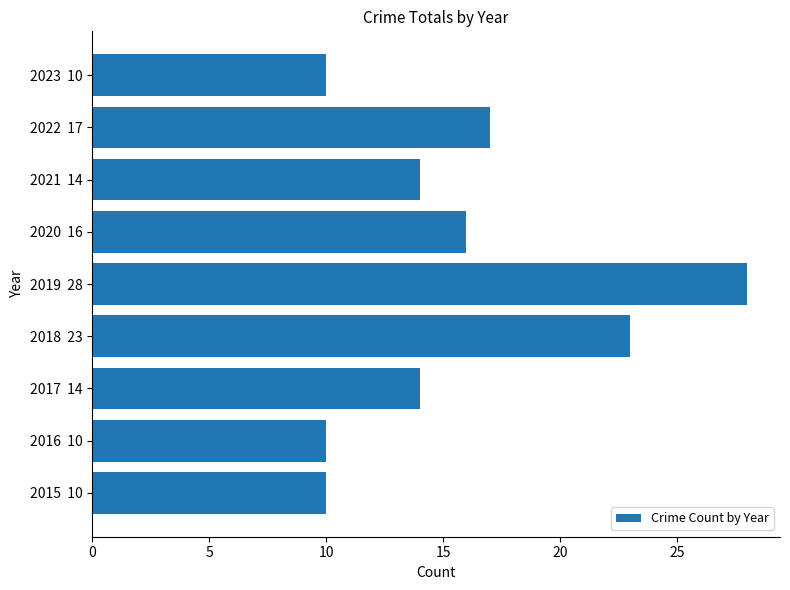

At which category does the chart reach its peak across all series?

2019  28